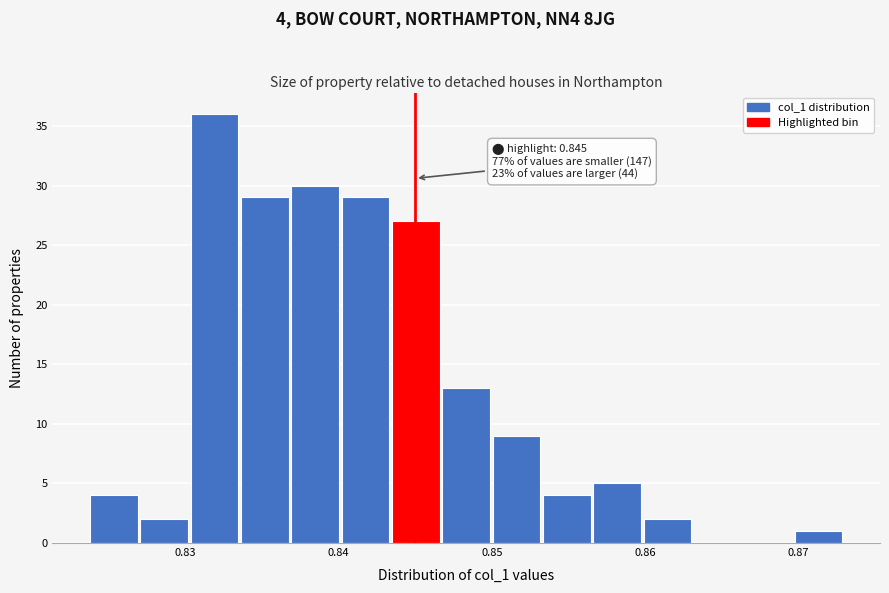

Read against the x-axis, roughly where is the centre of the tallest bar?

0.832